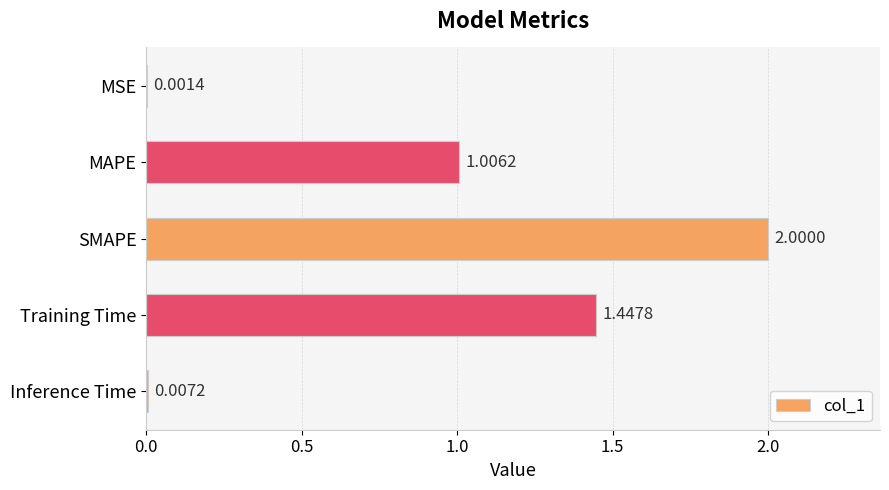

At which category does the chart reach its peak across all series?

SMAPE